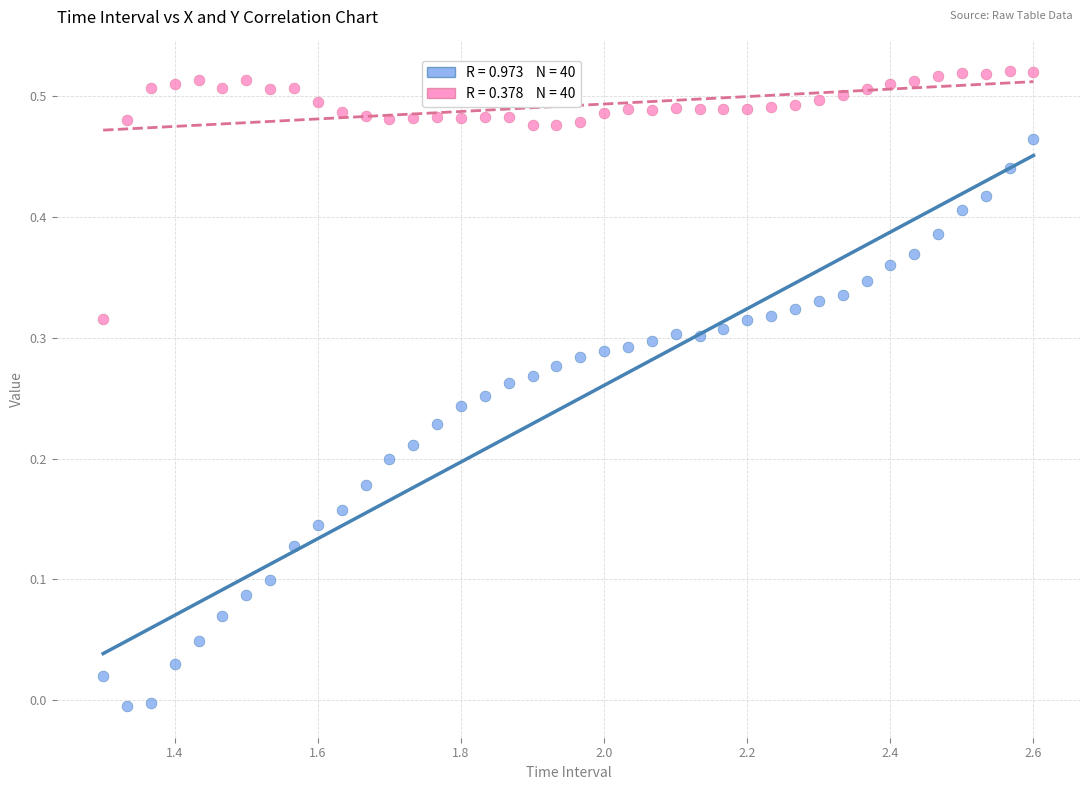

Across all data points, what is the range of X values (max minus min)?

1.3